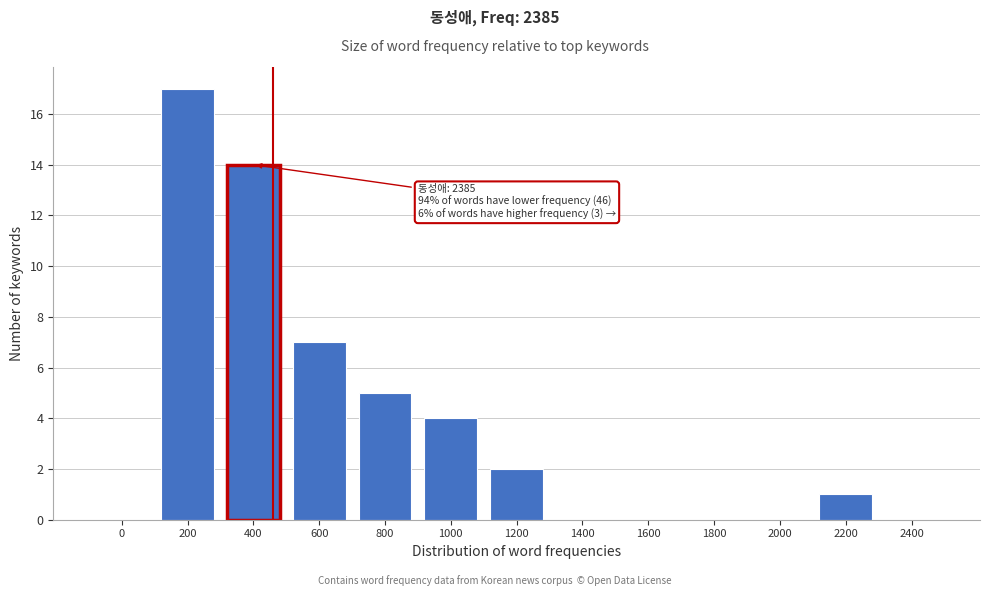

Reading right to left, extract all data points from this chart.

2400=0	2200=1	2000=0	1800=0	1600=0	1400=0	1200=2	1000=4	800=5	600=7	400=14	200=17	0=0